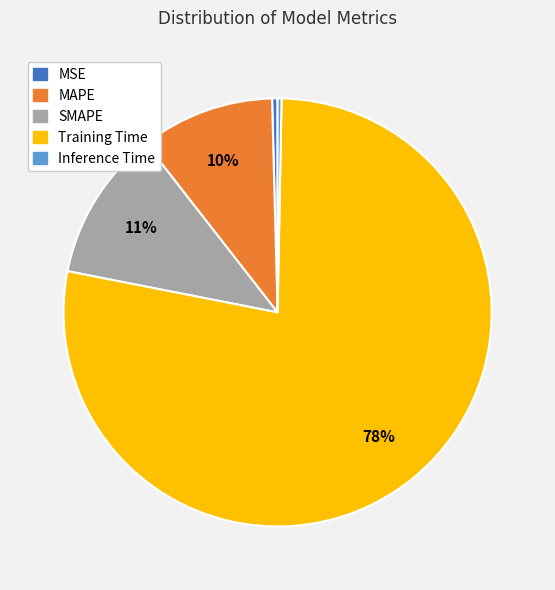

Do Training Time and MSE together represent more than half of the pie?

Yes